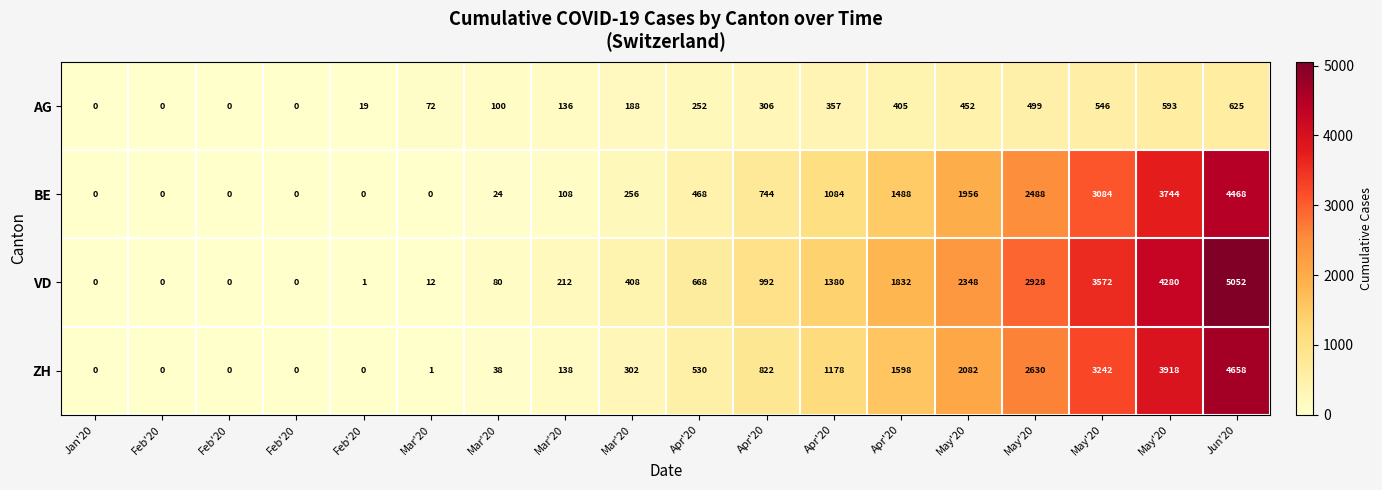

Which category has the lowest value across all series?

Jan'20